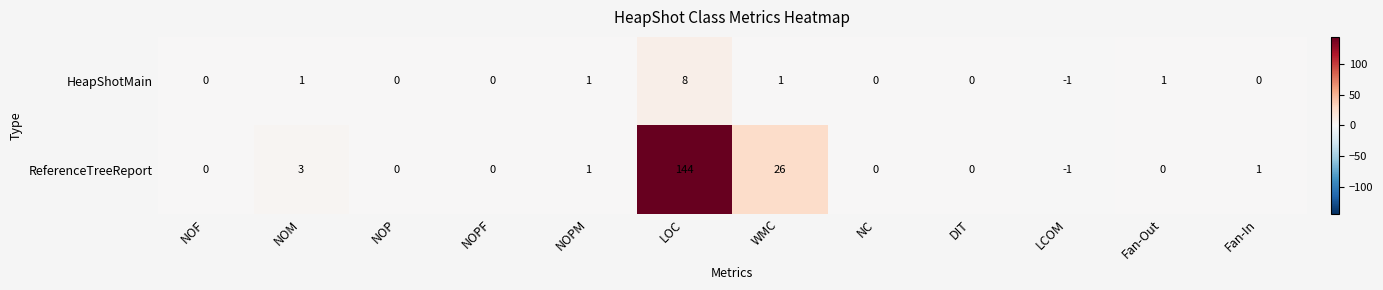

At which category is the sum across all series the highest?

LOC